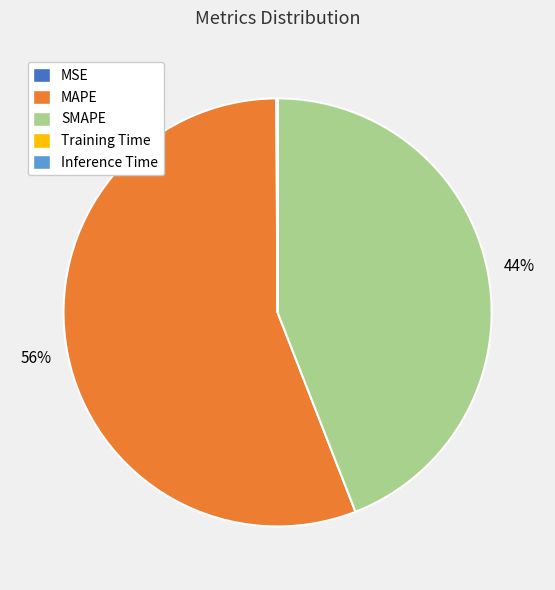

To the nearest percent, what is the average slice percentage?

20%